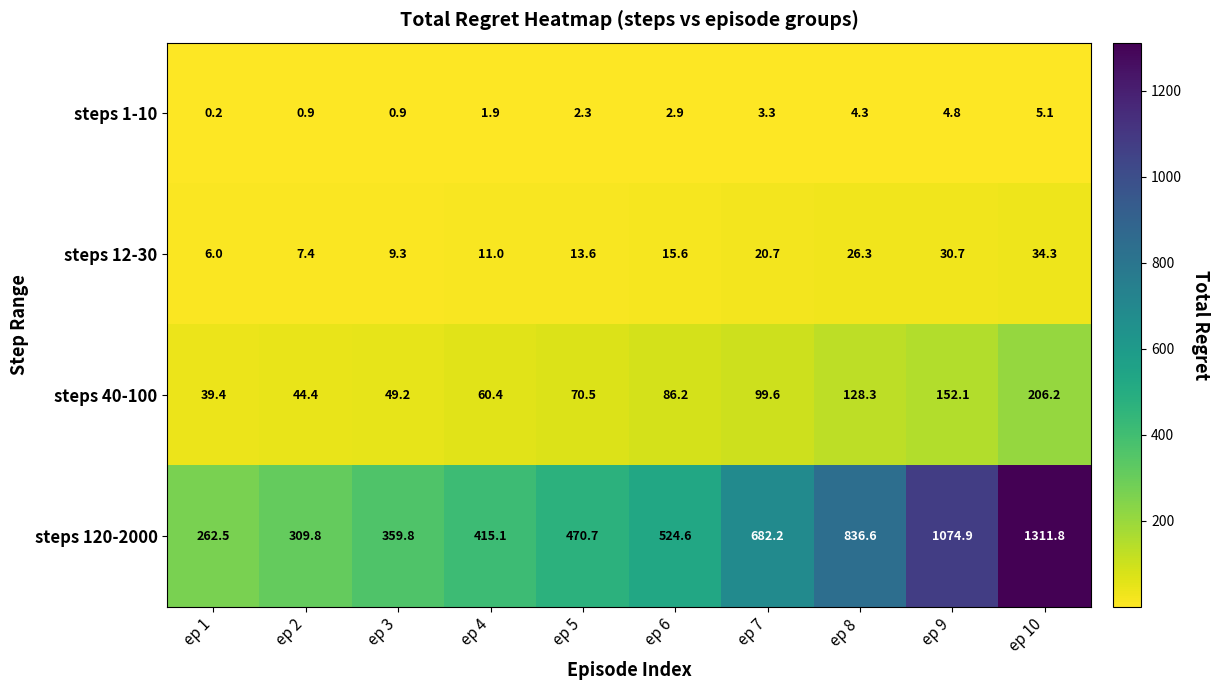

At which label does steps 12-30 first exceed 15?

ep 6